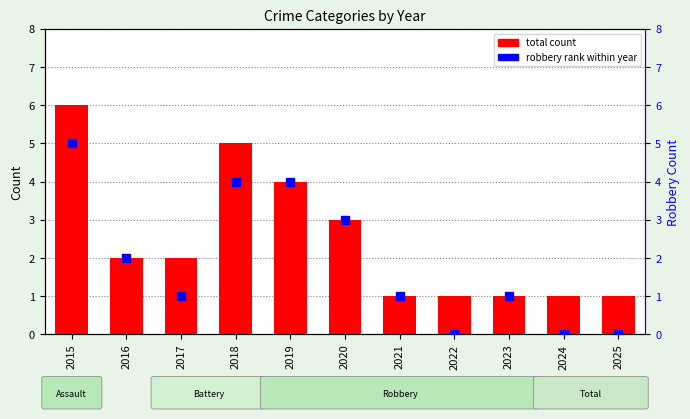

Which series has the largest total across all categories?

total count